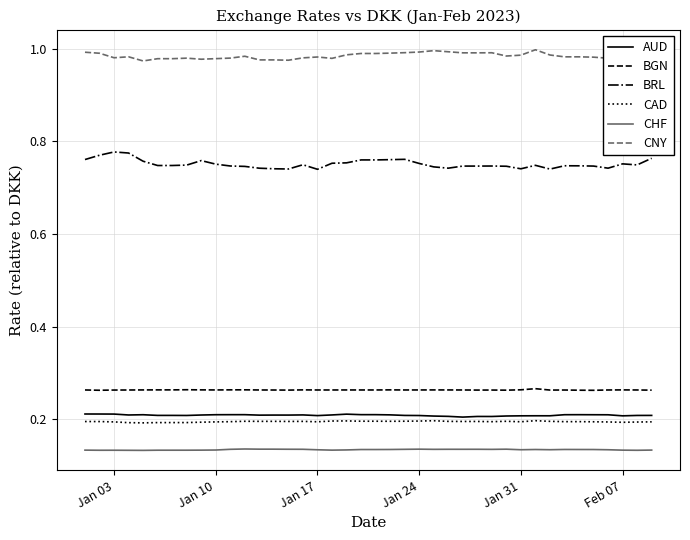

Which series has the widest spread of values?

BRL